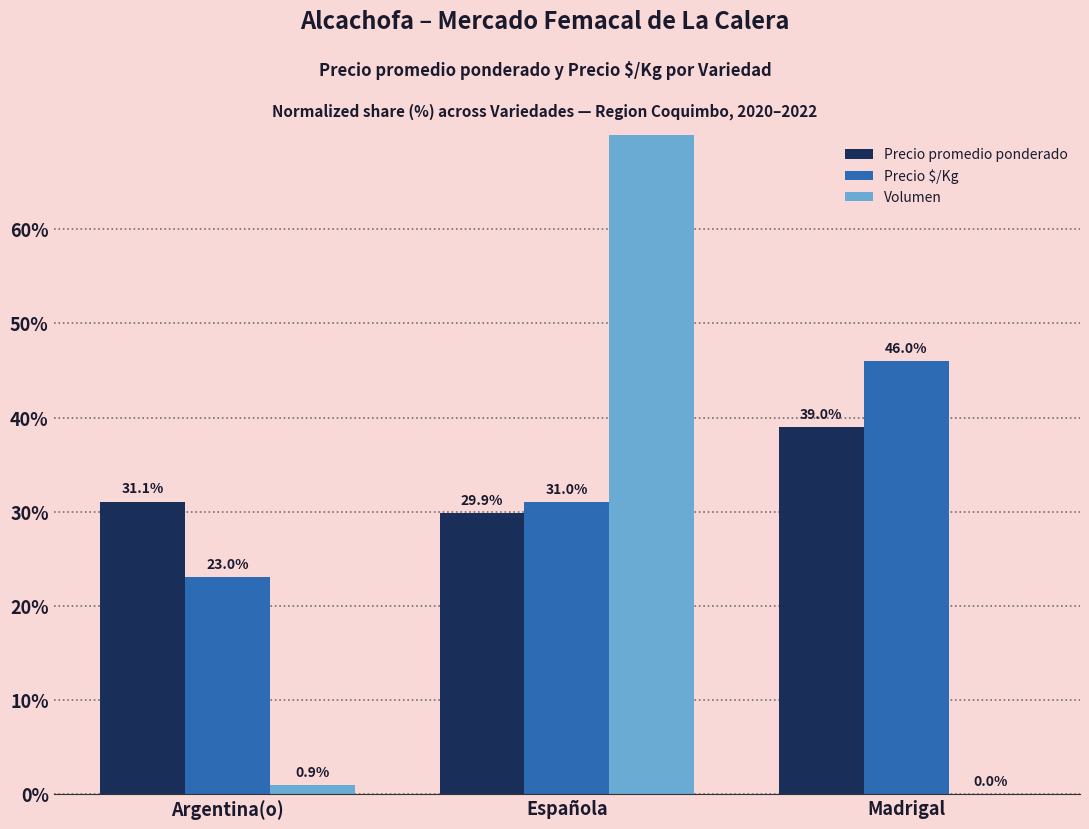

At which label does Precio promedio ponderado first exceed 31?

Argentina(o)